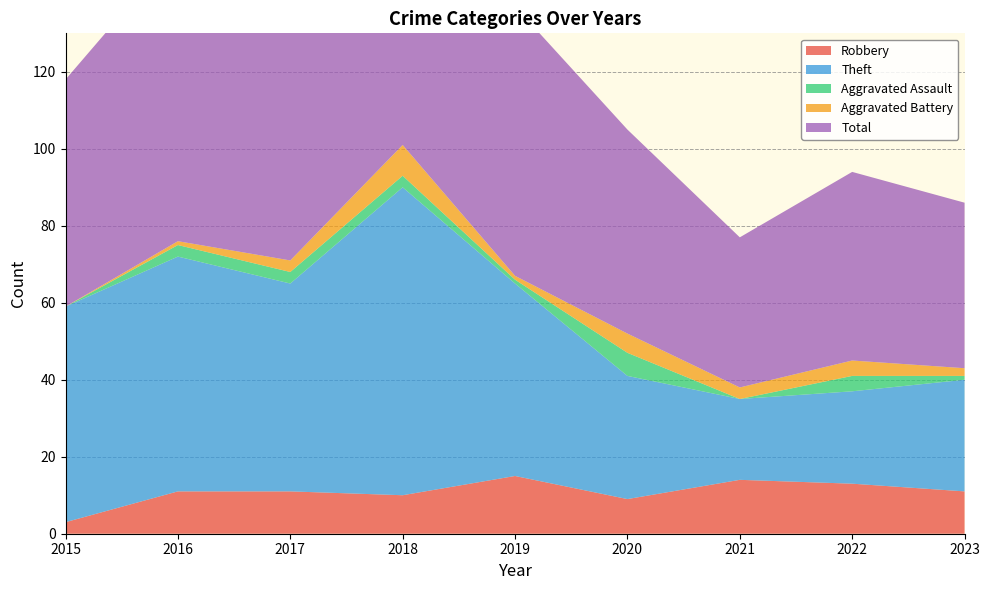

Reading left to right, transcribe all the data shown in this chart.

Robbery: 2015=3	2016=11	2017=11	2018=10	2019=15	2020=9	2021=14	2022=13	2023=11
Theft: 2015=56	2016=61	2017=54	2018=80	2019=50	2020=32	2021=21	2022=24	2023=29
Aggravated Assault: 2015=0	2016=3	2017=3	2018=3	2019=1	2020=6	2021=0	2022=4	2023=1
Aggravated Battery: 2015=0	2016=1	2017=3	2018=8	2019=1	2020=5	2021=3	2022=4	2023=2
Total: 2015=59	2016=76	2017=71	2018=101	2019=70	2020=53	2021=39	2022=49	2023=43